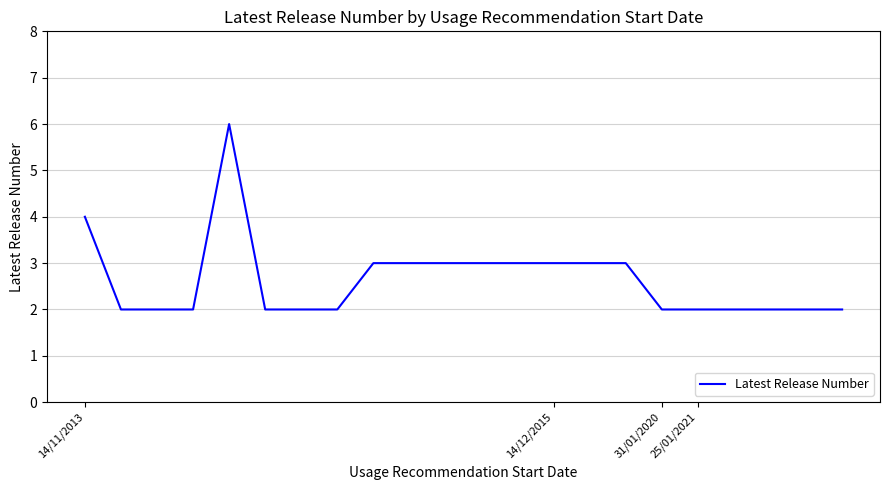

What is the maximum value shown in the chart?

6